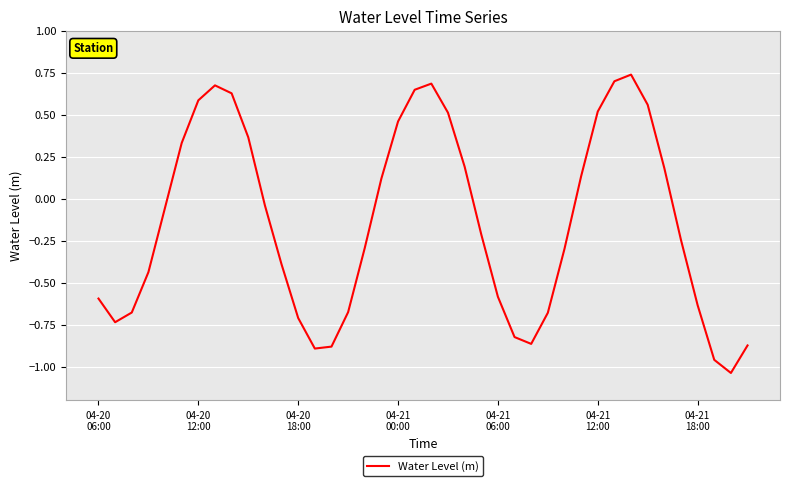

What is the difference between the maximum and minimum values?

1.8